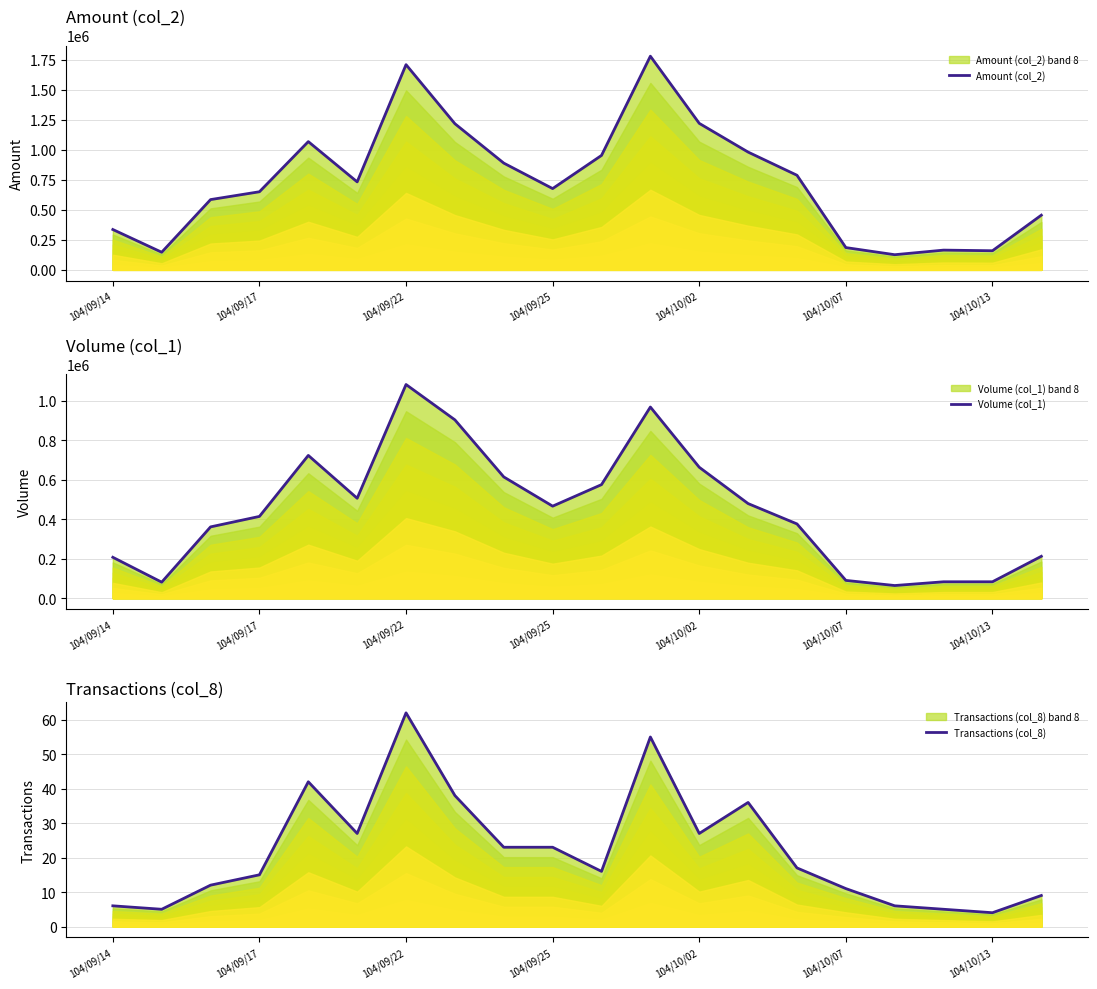

In Volume (col_1), how many points are higher than both neighbors (excluding endpoints)?

3